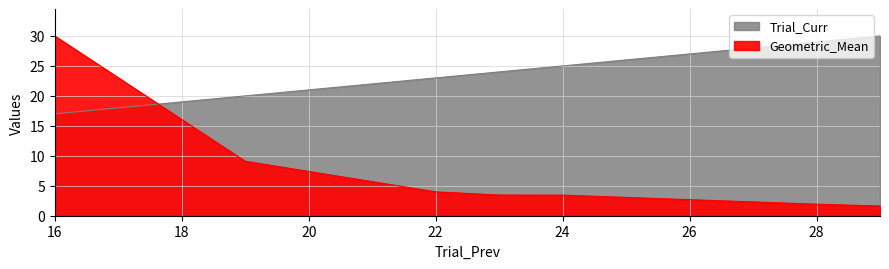

After their last crossing, which series has the higher values: Geometric_Mean or Trial_Curr?

Trial_Curr